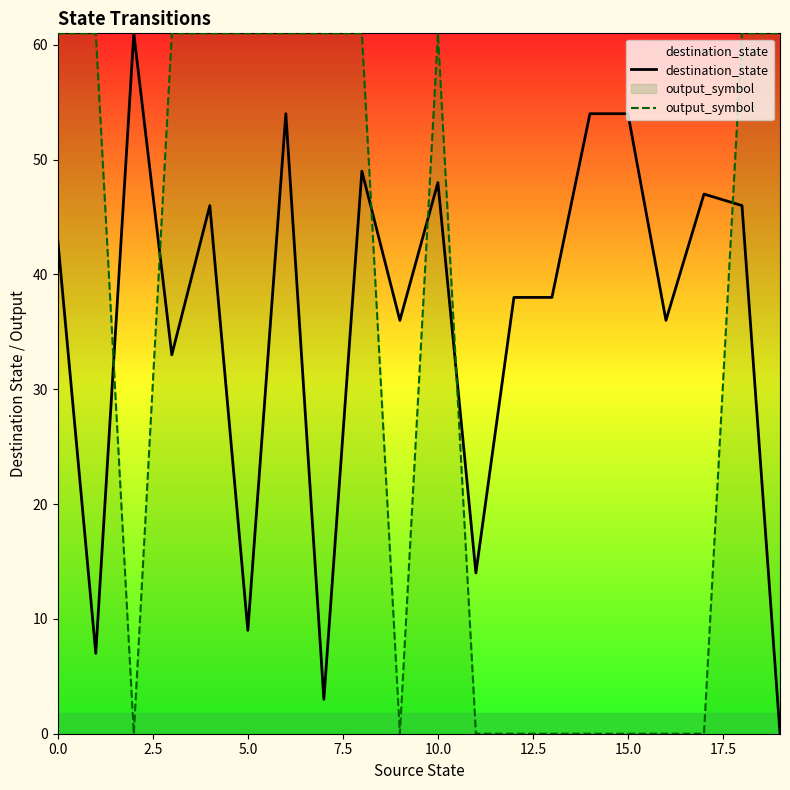

What is the spread (max minus min) of values at 15?

54